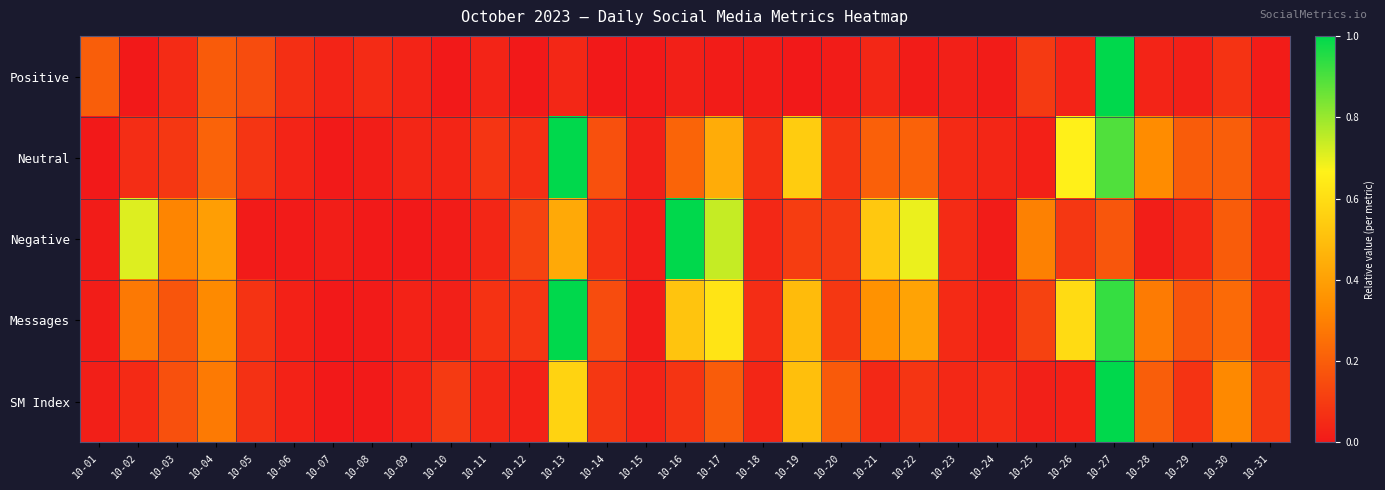

Which series has the largest total across all categories?

Messages